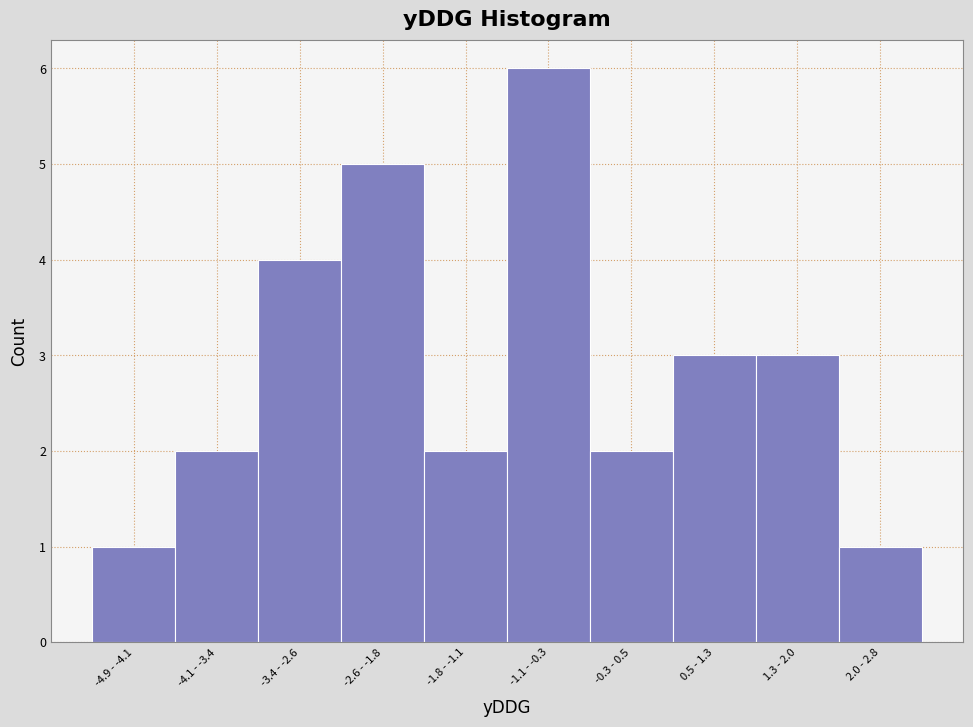

Reading left to right, transcribe all the data shown in this chart.

-4.9 - -4.1=1	-4.1 - -3.4=2	-3.4 - -2.6=4	-2.6 - -1.8=5	-1.8 - -1.1=2	-1.1 - -0.3=6	-0.3 - 0.5=2	0.5 - 1.3=3	1.3 - 2.0=3	2.0 - 2.8=1